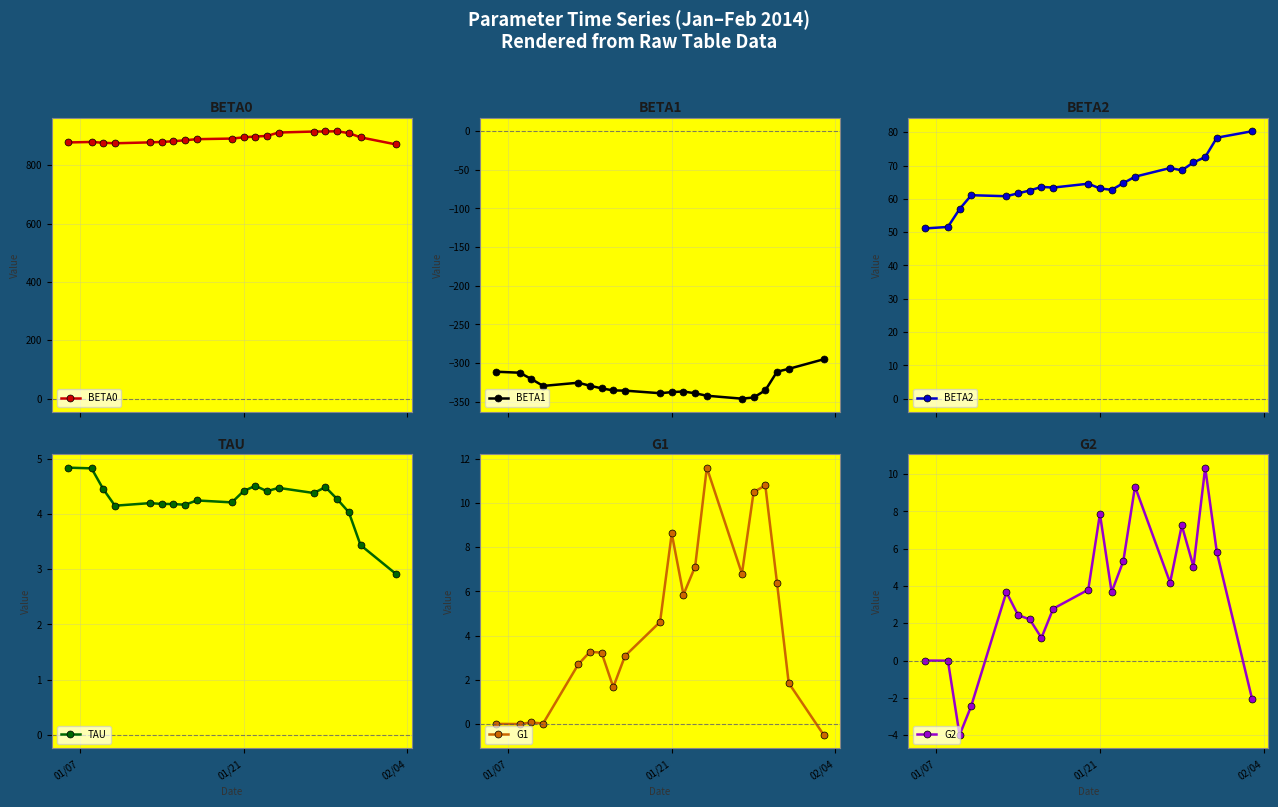

How many interior local peaks does the TAU series have?

5